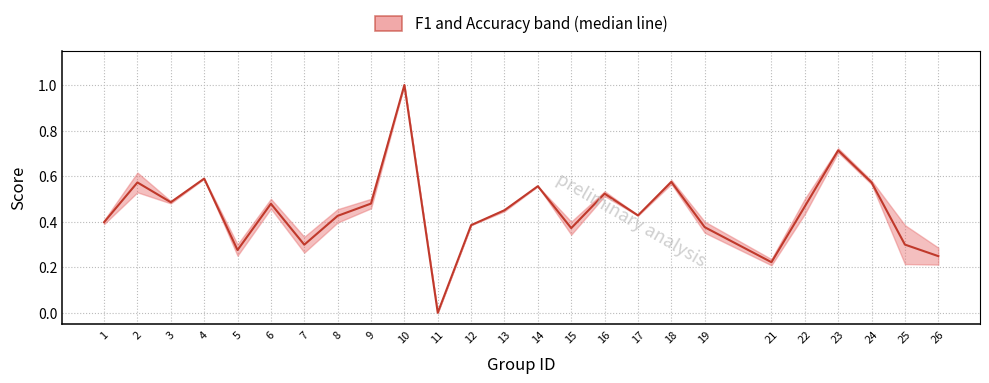

How many lines are shown in the chart?

1